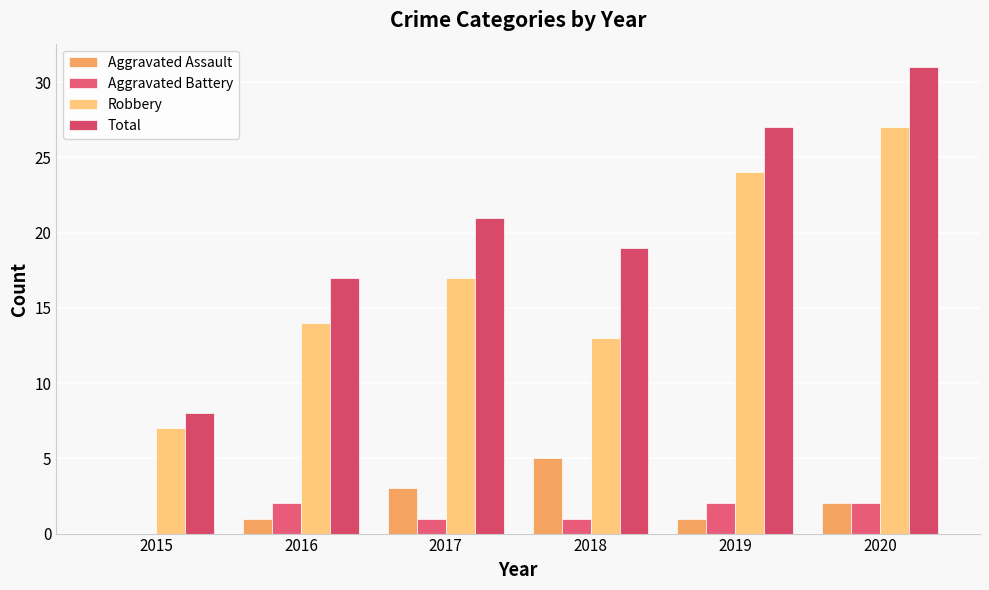

What is the difference between the Robbery values at 2019 and 2020?

3